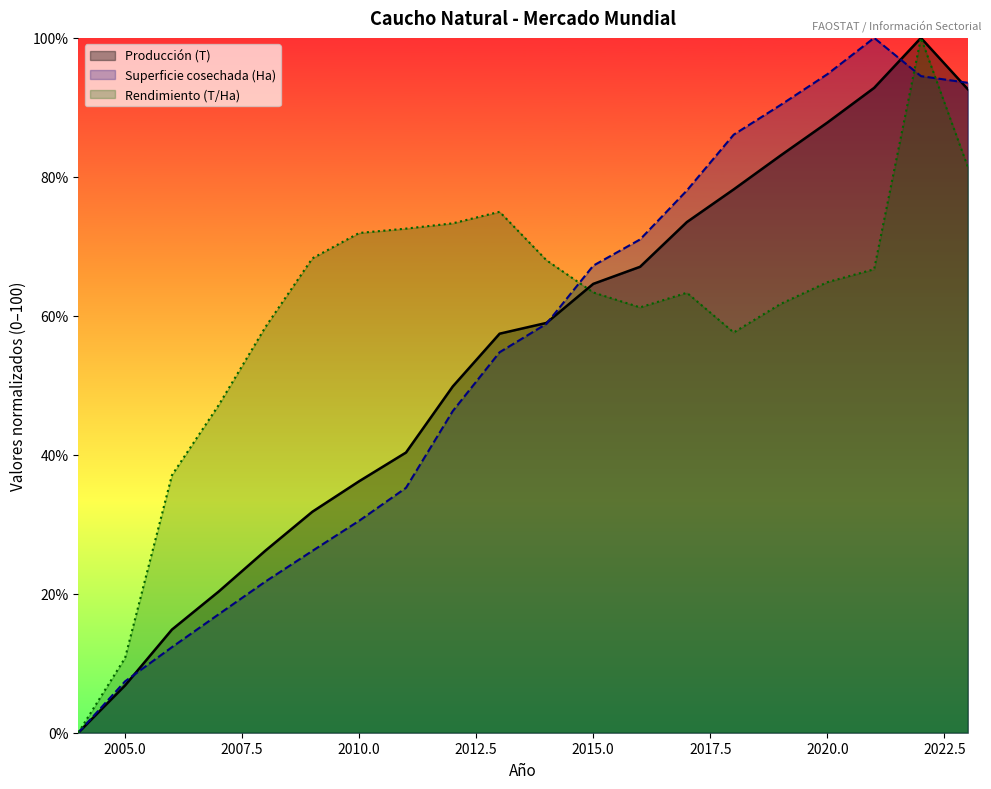

What is the difference between the highest and lowest values at 2014?

2.7